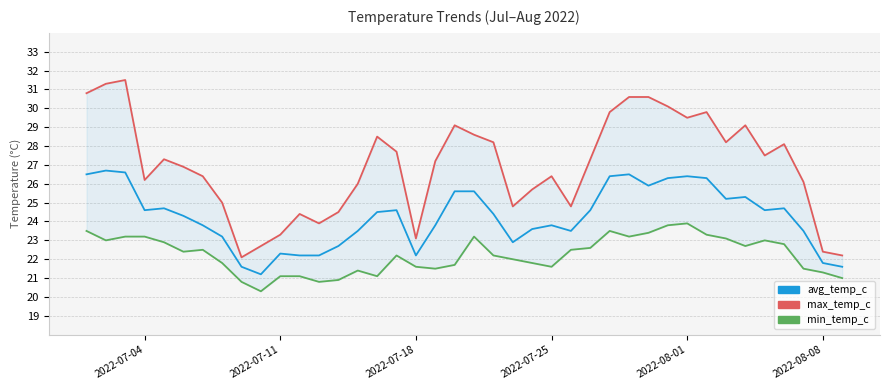

Reading left to right, extract all data points from this chart.

avg_temp_c: 26.5	26.7	26.6	24.6	24.7	24.3	23.8	23.2	21.6	21.2	22.3	22.2	22.2	22.7	23.5	24.5	24.6	22.2	23.8	25.6	25.6	24.4	22.9	23.6	23.8	23.5	24.6	26.4	26.5	25.9	26.3	26.4	26.3	25.2	25.3	24.6	24.7	23.5	21.8	21.6
max_temp_c: 30.8	31.3	31.5	26.2	27.3	26.9	26.4	25.0	22.1	22.7	23.3	24.4	23.9	24.5	26.0	28.5	27.7	23.1	27.2	29.1	28.6	28.2	24.8	25.7	26.4	24.8	27.3	29.8	30.6	30.6	30.1	29.5	29.8	28.2	29.1	27.5	28.1	26.1	22.4	22.2
min_temp_c: 23.5	23.0	23.2	23.2	22.9	22.4	22.5	21.8	20.8	20.3	21.1	21.1	20.8	20.9	21.4	21.1	22.2	21.6	21.5	21.7	23.2	22.2	22.0	21.8	21.6	22.5	22.6	23.5	23.2	23.4	23.8	23.9	23.3	23.1	22.7	23.0	22.8	21.5	21.3	21.0